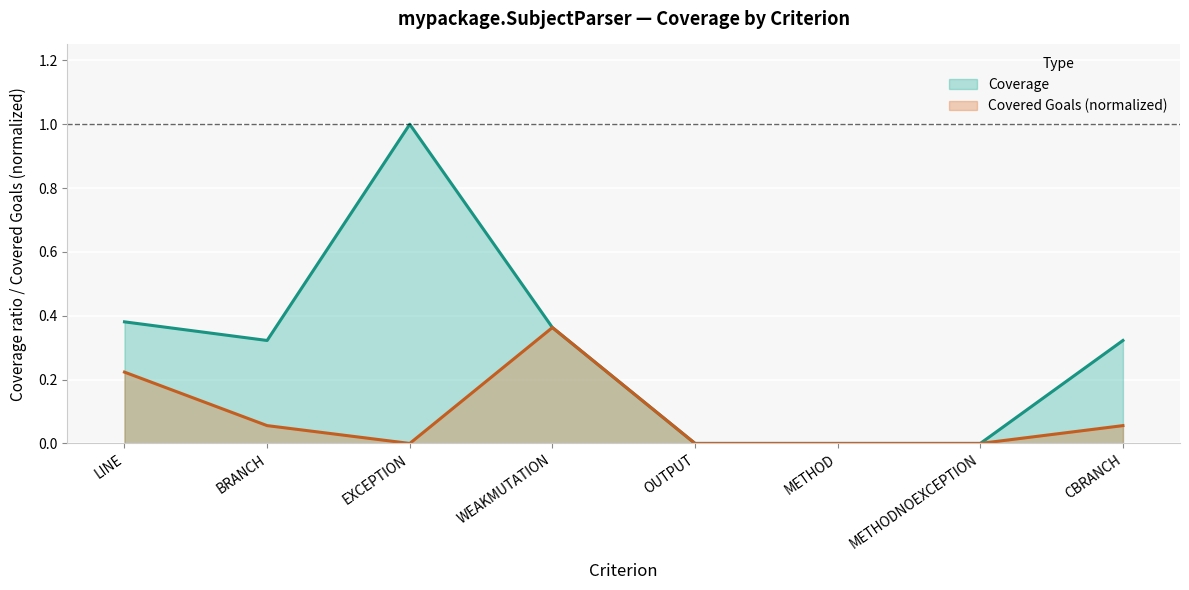

Reading right to left, what are all the values shown in this chart?

Coverage: 0.3	0.0	0.0	0.0	0.4	1.0	0.3	0.4
Covered_Goals: 0.1	0.0	0.0	0.0	0.4	0.0	0.1	0.2